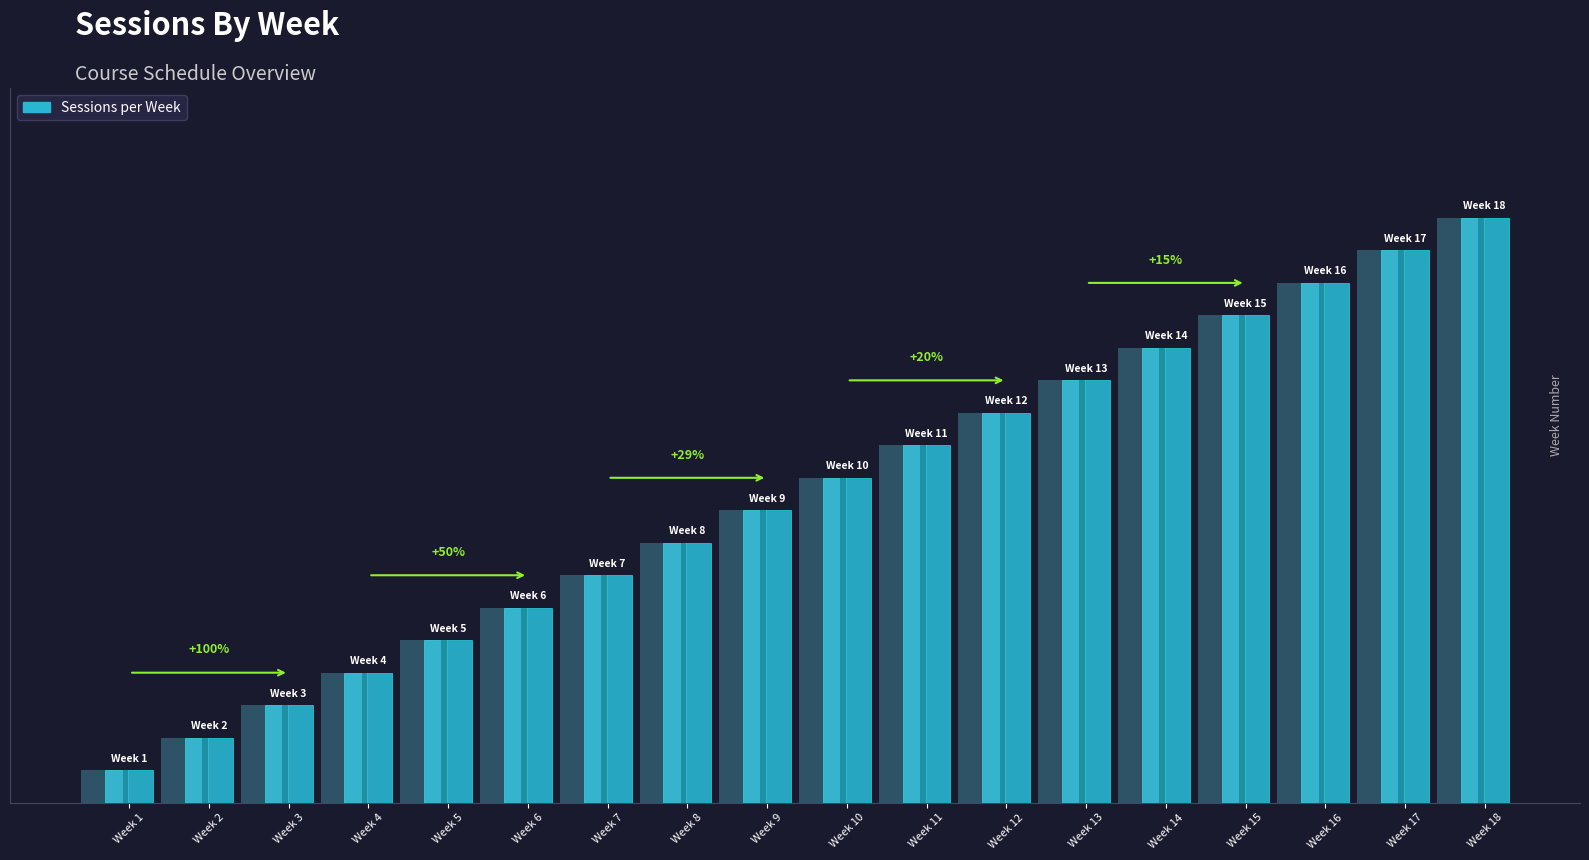

Reading left to right, list all the values displayed in this chart.

1	2	3	4	5	6	7	8	9	10	11	12	13	14	15	16	17	18